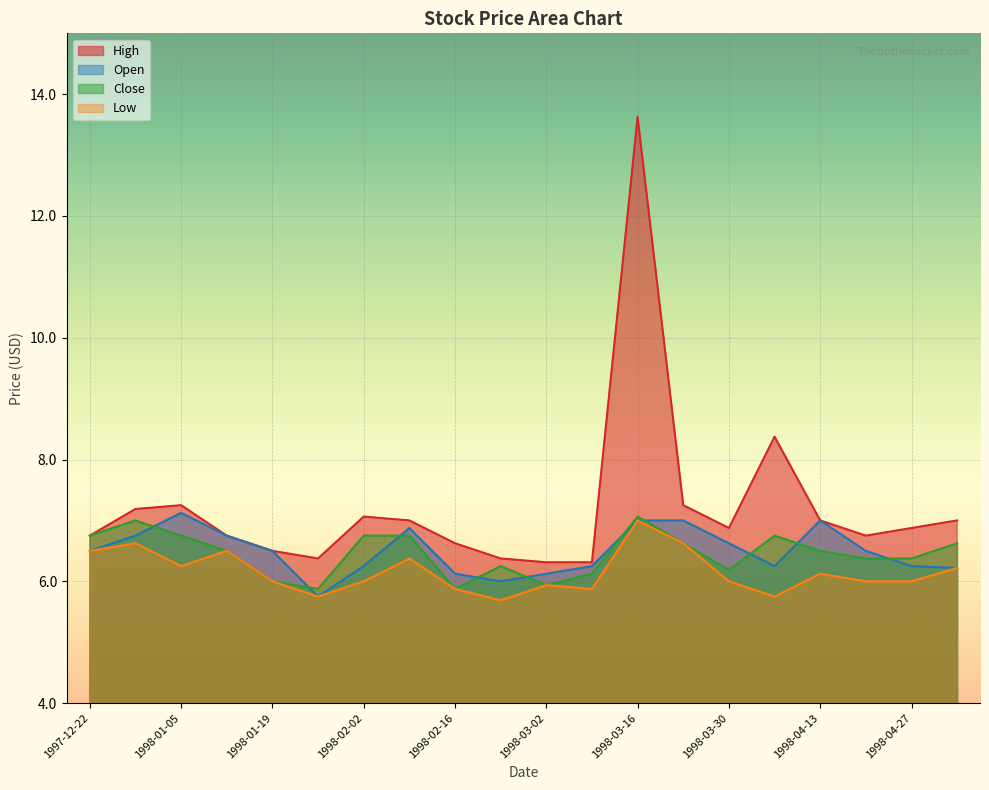

What is the value of the High point at the 3rd from the left?

7.2